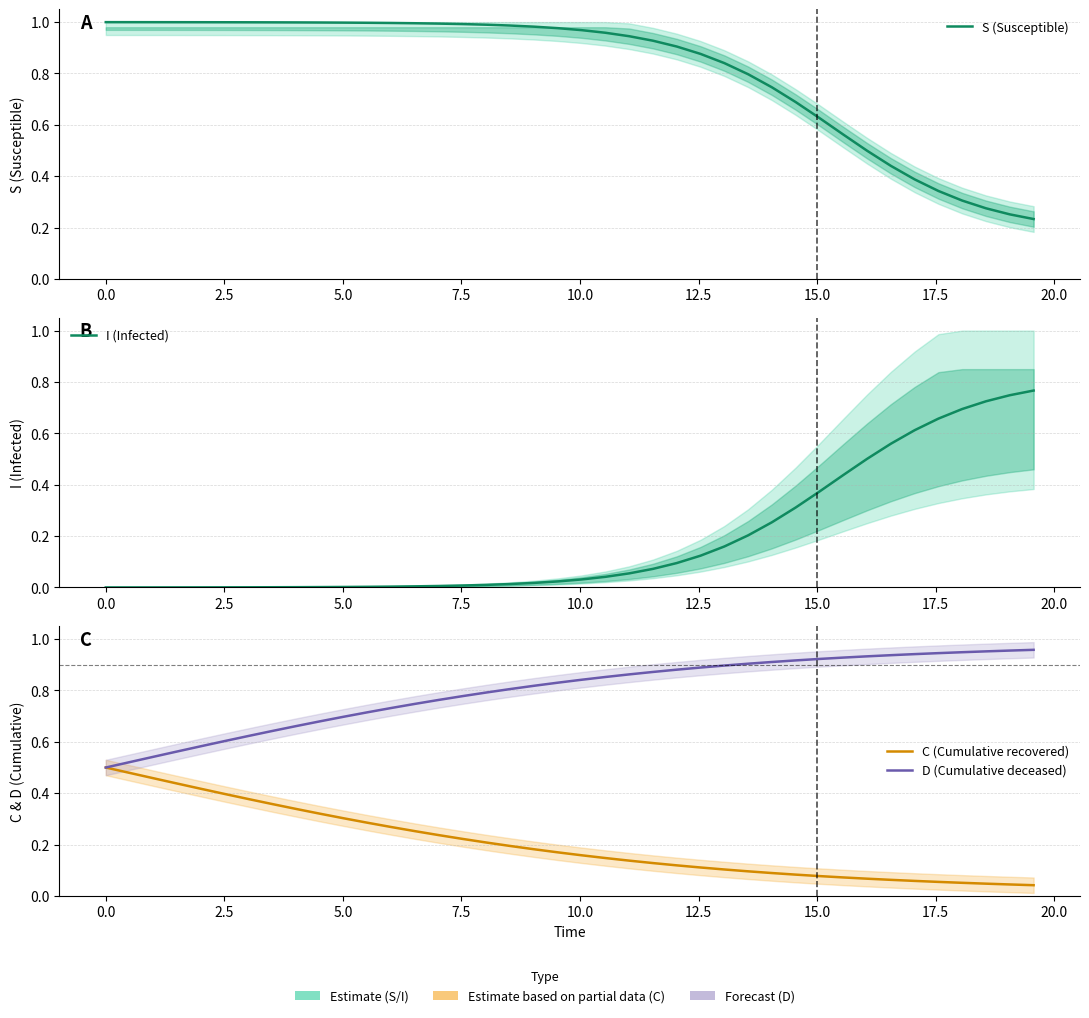

How many lines are shown in the chart?

4